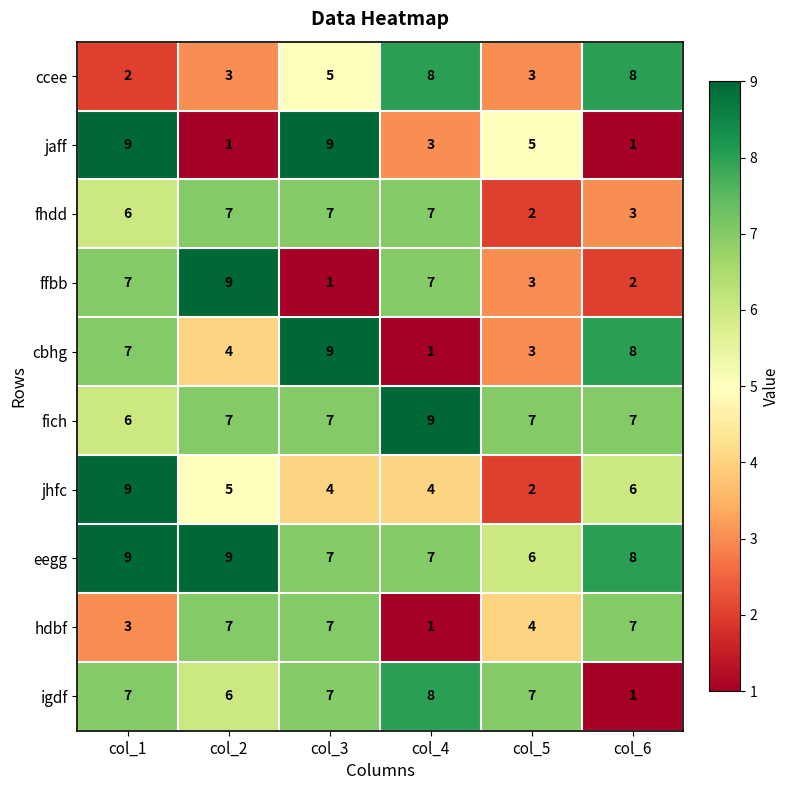

What is the maximum value shown in the chart?

9